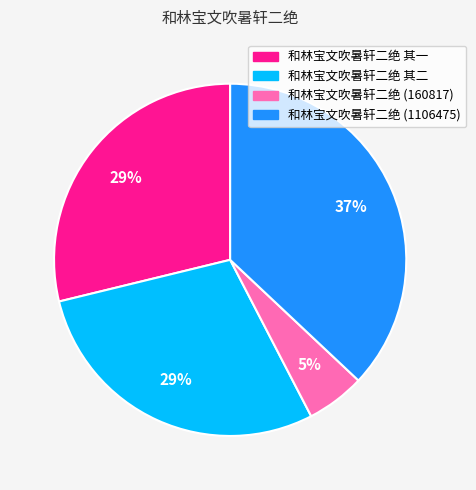

Which slice is the largest?

和林宝文吹暑轩二绝 (1106475)